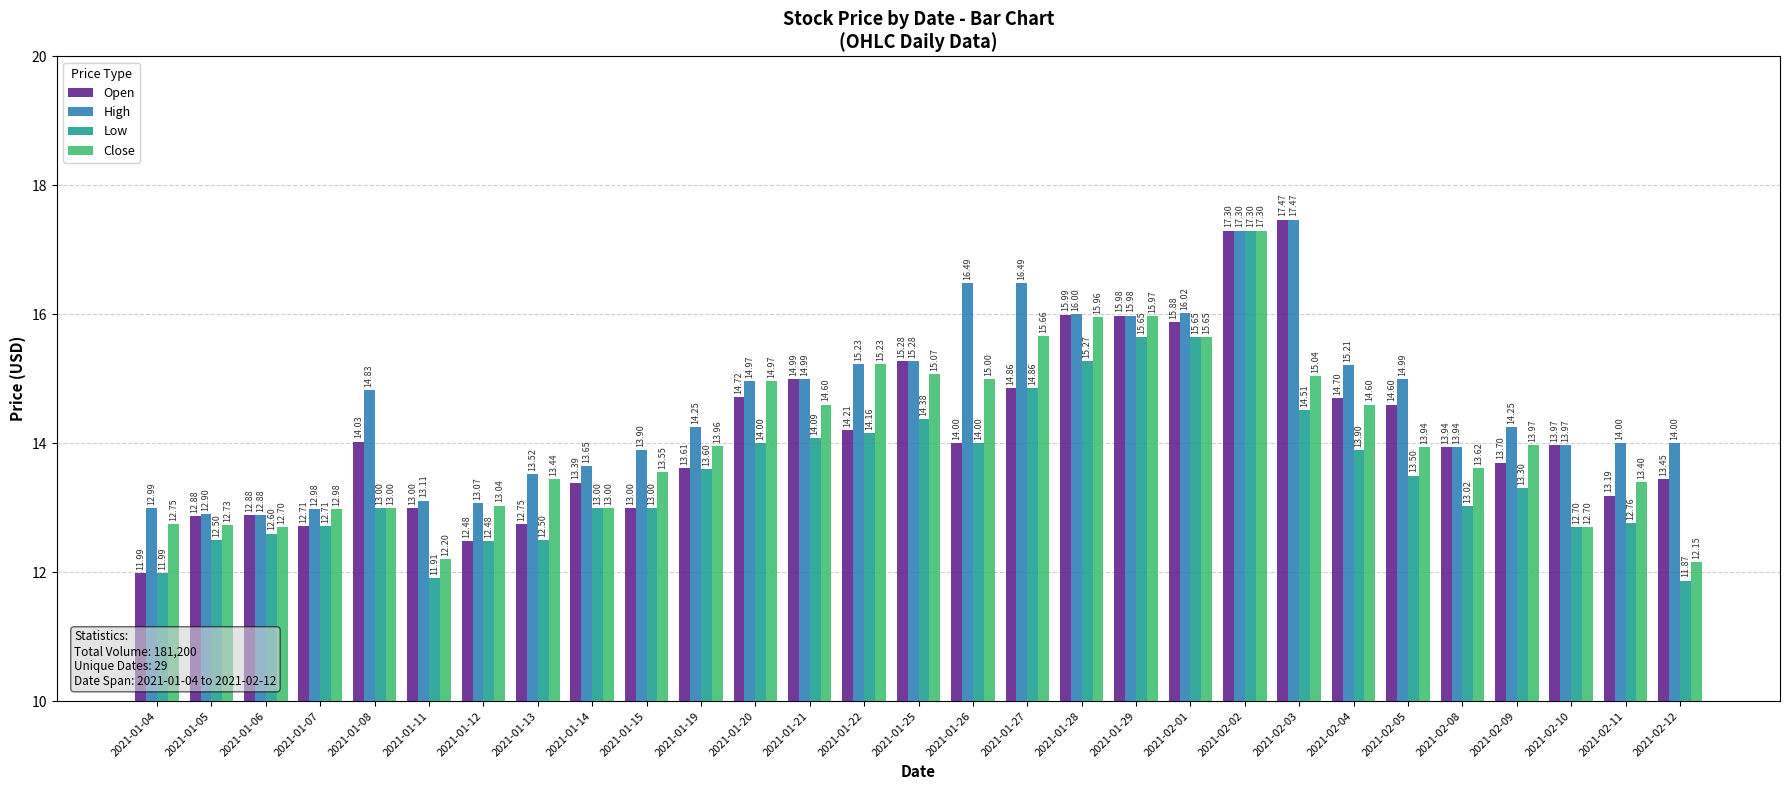

What is the difference between the highest and lowest values at 2021-01-13?

1.0